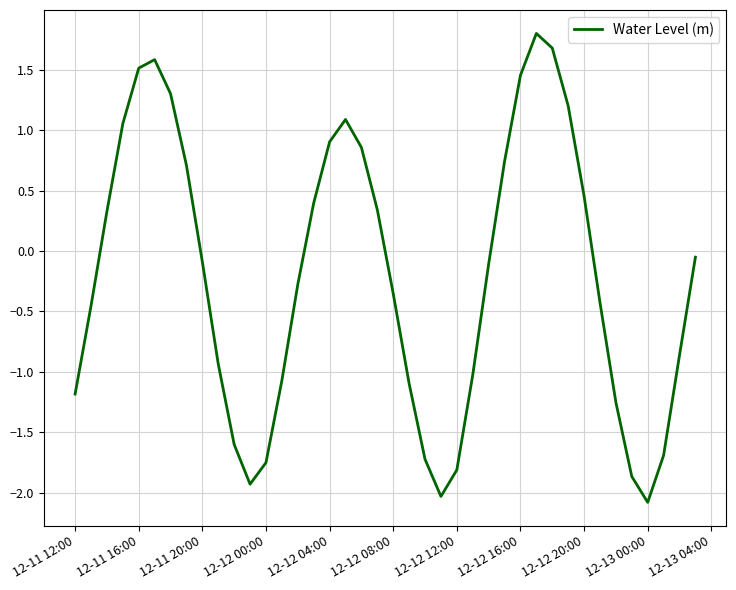

What is the smallest value displayed?

-2.1